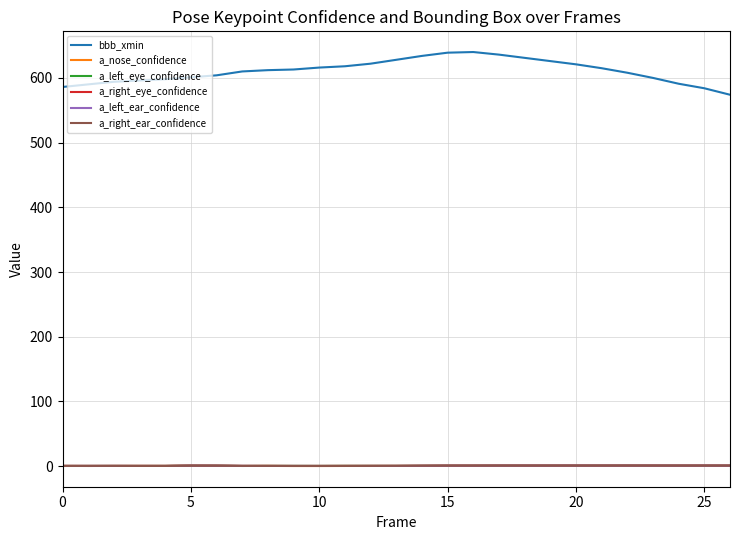

True or false: bbb_xmin and a_nose_confidence cross at least once.

False